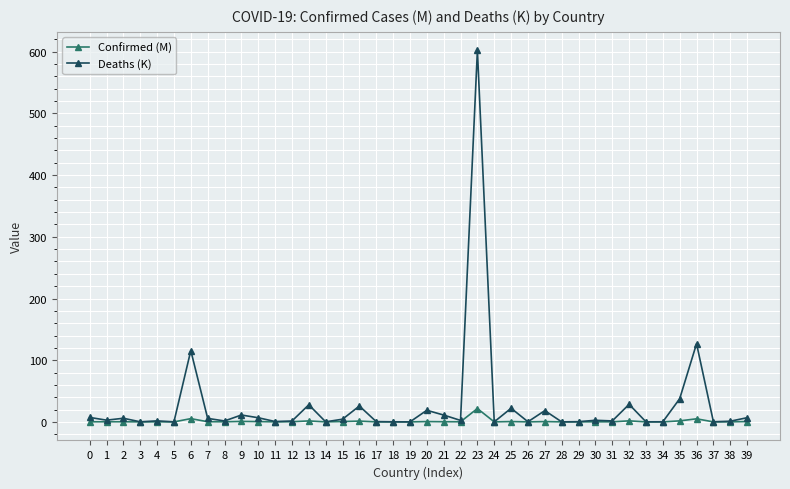

What is the spread (max minus min) of values at 22?

2.2